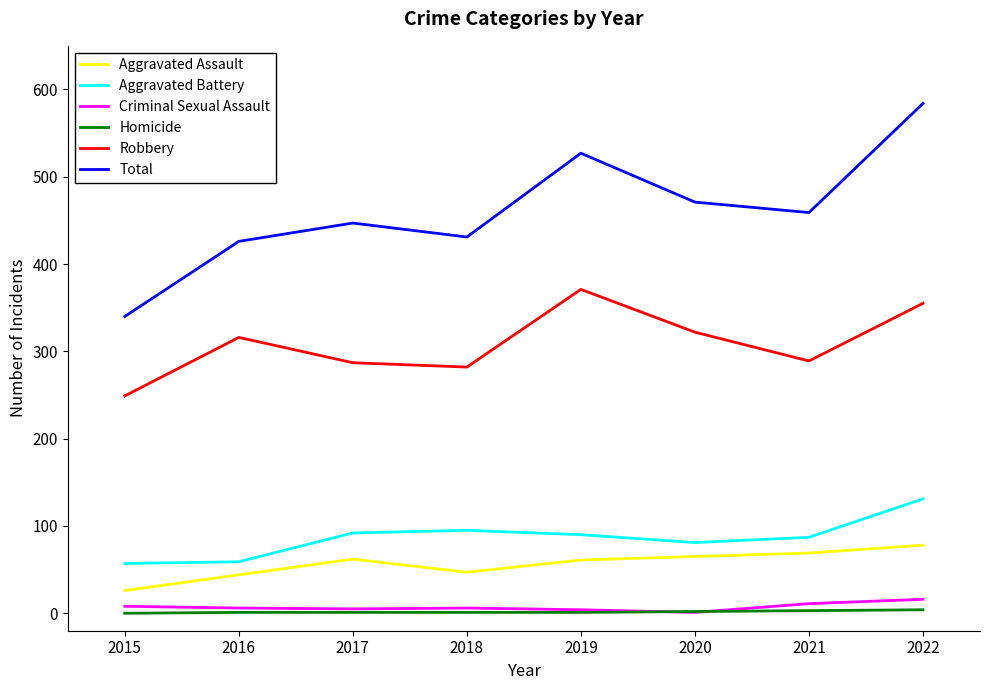

Which series has the widest spread of values?

Total